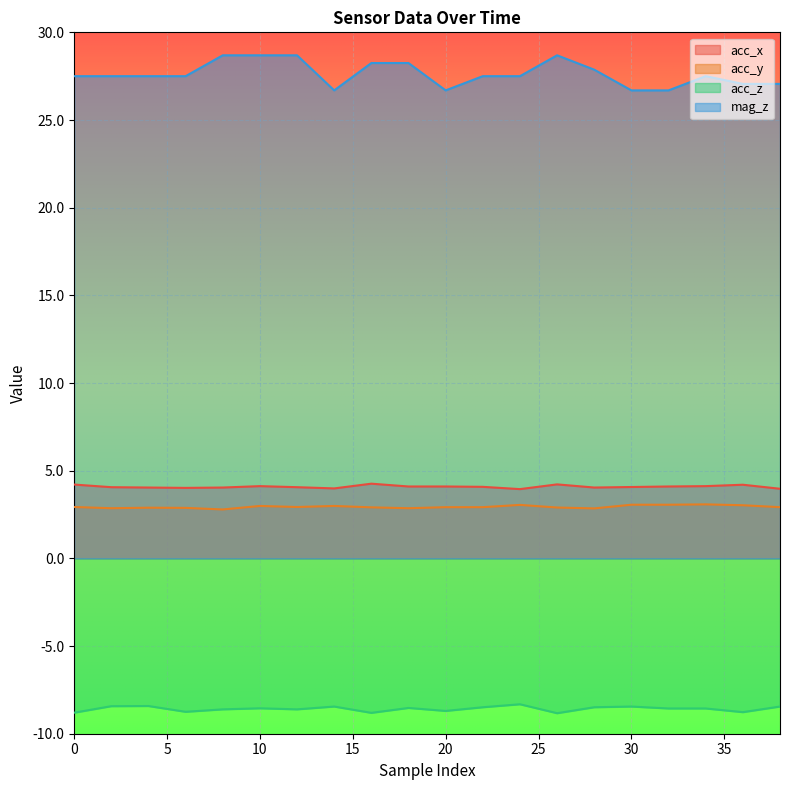

Reading left to right, what are all the values shown in this chart?

acc_x: 0=4.2	2=4.1	4=4.0	6=4.0	8=4.0	10=4.1	12=4.1	14=4.0	16=4.3	18=4.1	20=4.1	22=4.1	24=4.0	26=4.2	28=4.0	30=4.1	32=4.1	34=4.1	36=4.2	38=4.0
acc_y: 0=2.9	2=2.9	4=2.9	6=2.9	8=2.8	10=3.0	12=2.9	14=3.0	16=2.9	18=2.9	20=2.9	22=2.9	24=3.0	26=2.9	28=2.9	30=3.1	32=3.1	34=3.1	36=3.0	38=2.9
acc_z: 0=-8.8	2=-8.4	4=-8.4	6=-8.8	8=-8.6	10=-8.6	12=-8.6	14=-8.4	16=-8.8	18=-8.5	20=-8.7	22=-8.5	24=-8.3	26=-8.8	28=-8.5	30=-8.4	32=-8.6	34=-8.6	36=-8.8	38=-8.4
mag_z: 0=27.5	2=27.5	4=27.5	6=27.5	8=28.7	10=28.7	12=28.7	14=26.7	16=28.2	18=28.2	20=26.7	22=27.5	24=27.5	26=28.7	28=27.9	30=26.7	32=26.7	34=27.5	36=27.1	38=27.1